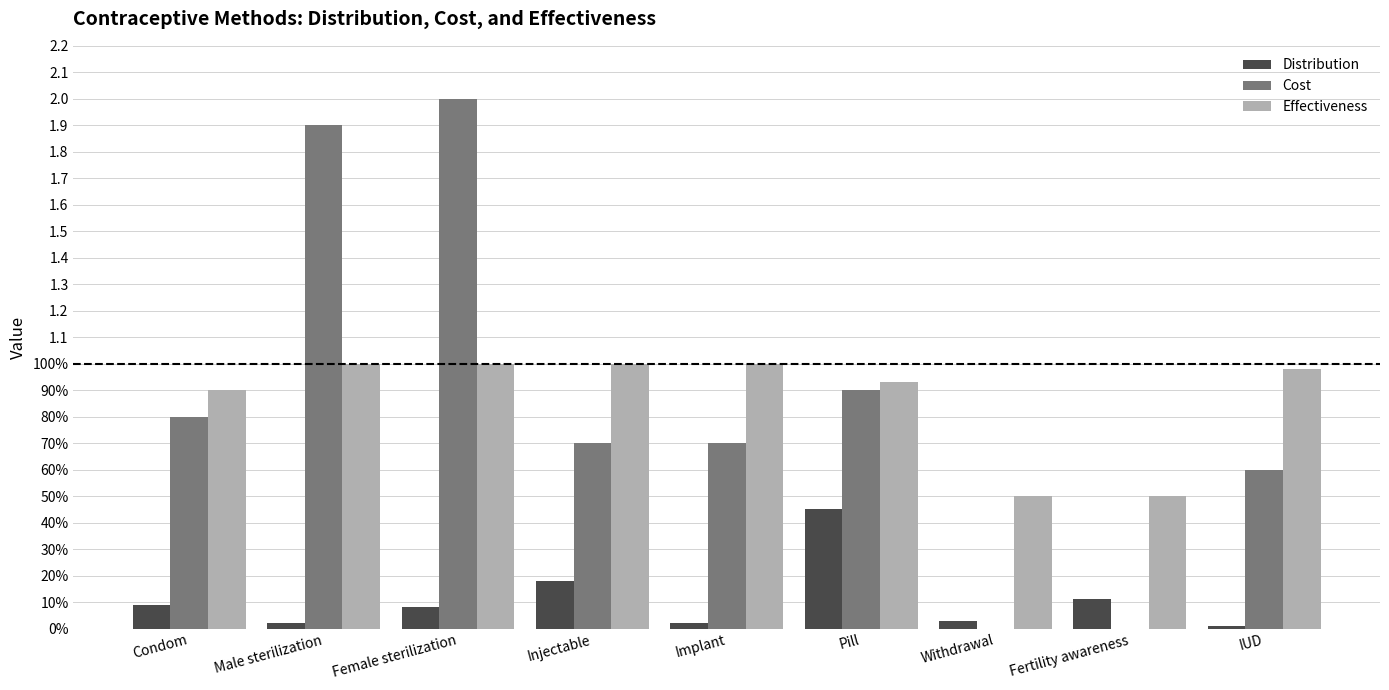

Are the bars horizontal?

No